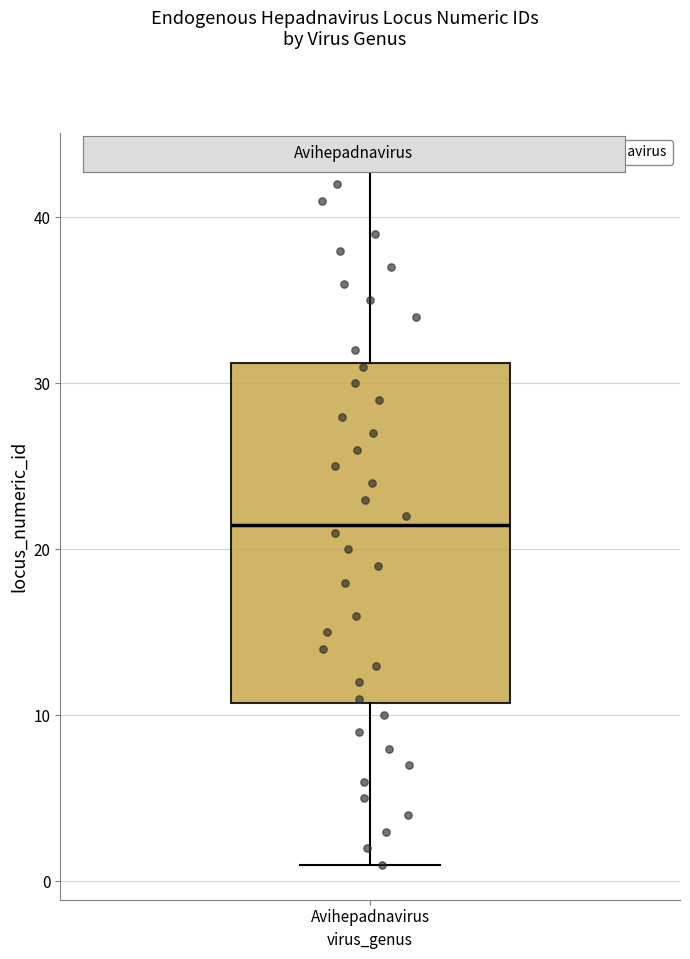

Where does the upper whisker of the box for Avihepadnavirus end on the y-axis? The values are not printed on the chart, so give them approximately, as read against the axis.

43